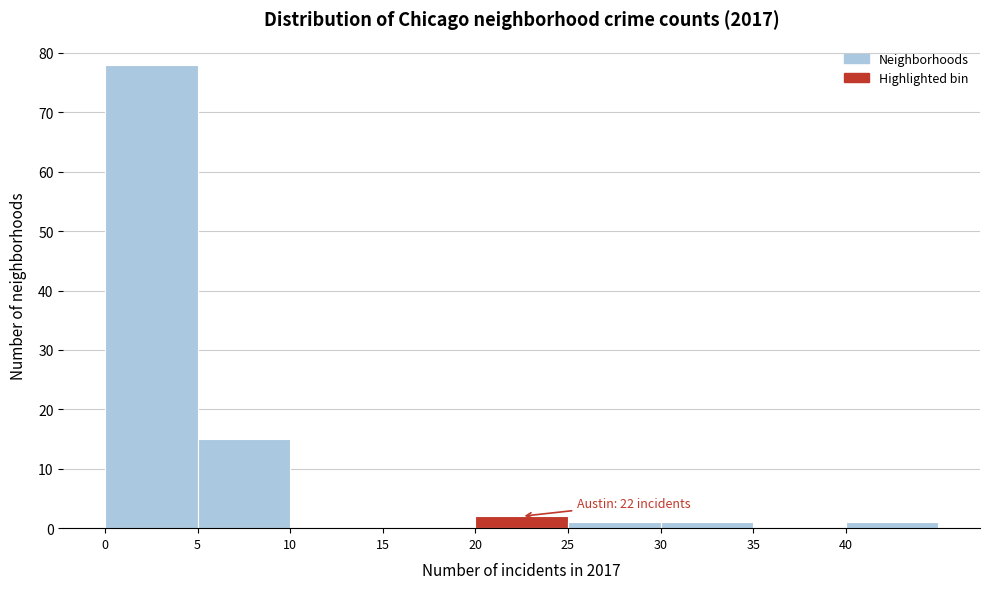

Which range on the x-axis has the tallest bar?

0 to 5